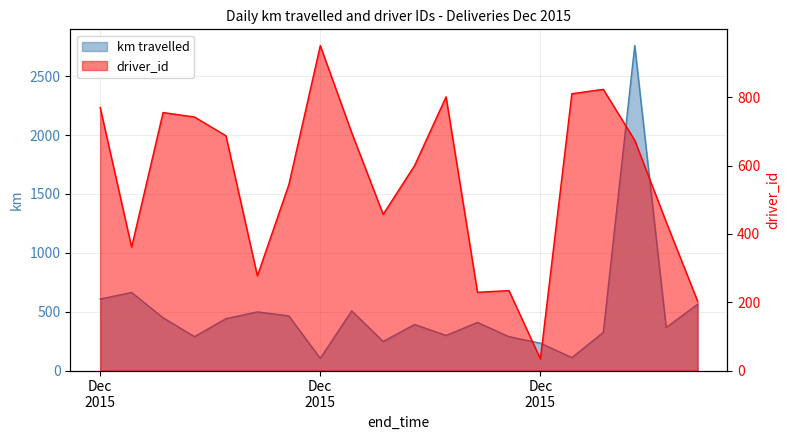

Which series has the largest total across all categories?

driver_id